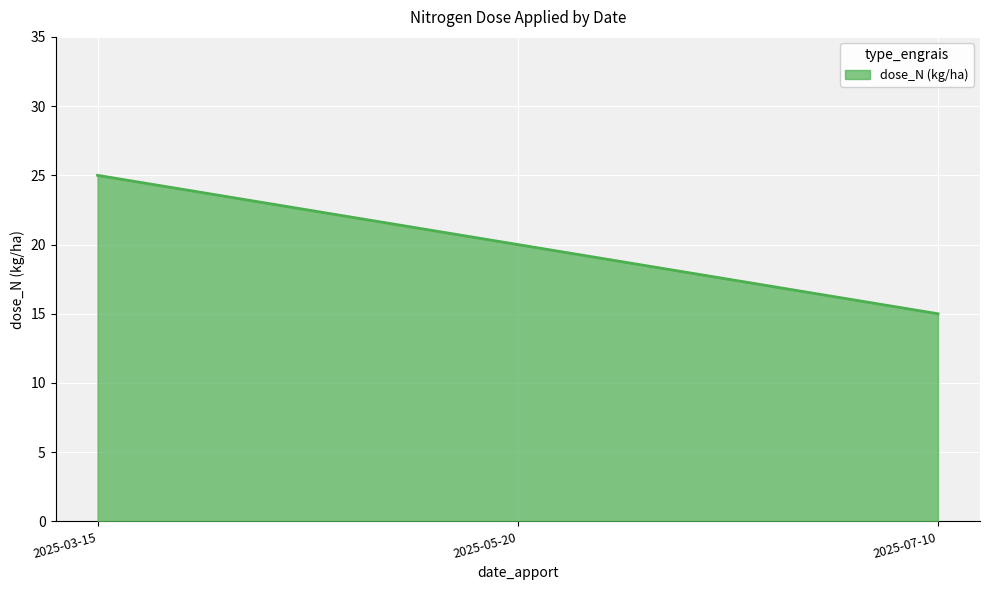

What position from the left is 2025-03-15?

1